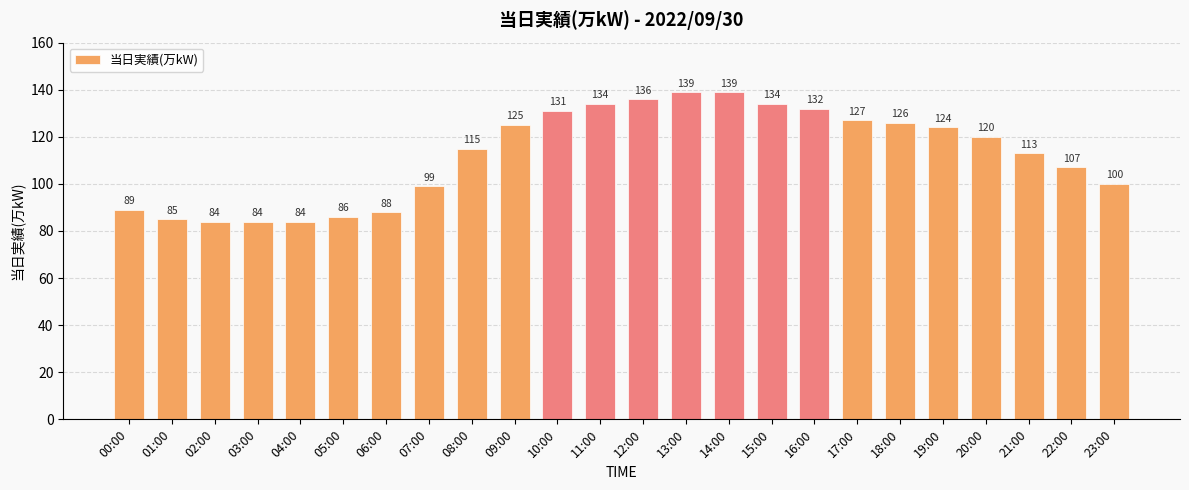

Reading right to left, transcribe all the data shown in this chart.

23:00=100	22:00=107	21:00=113	20:00=120	19:00=124	18:00=126	17:00=127	16:00=132	15:00=134	14:00=139	13:00=139	12:00=136	11:00=134	10:00=131	09:00=125	08:00=115	07:00=99	06:00=88	05:00=86	04:00=84	03:00=84	02:00=84	01:00=85	00:00=89